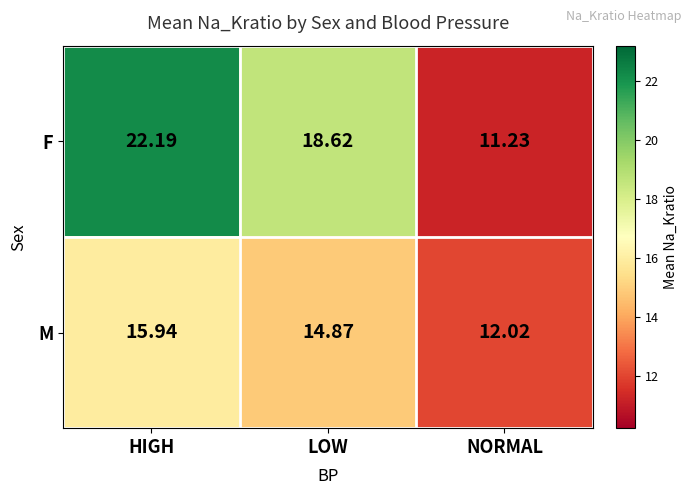

Rank the series by their average value, from lowest to highest.

M, F